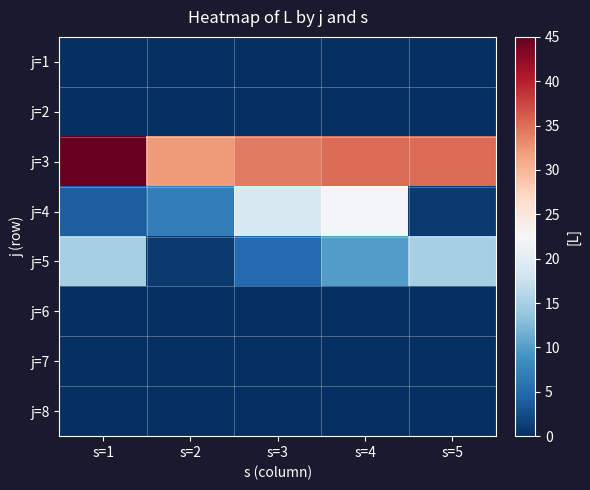

What is the total value across all series at s=1?

64